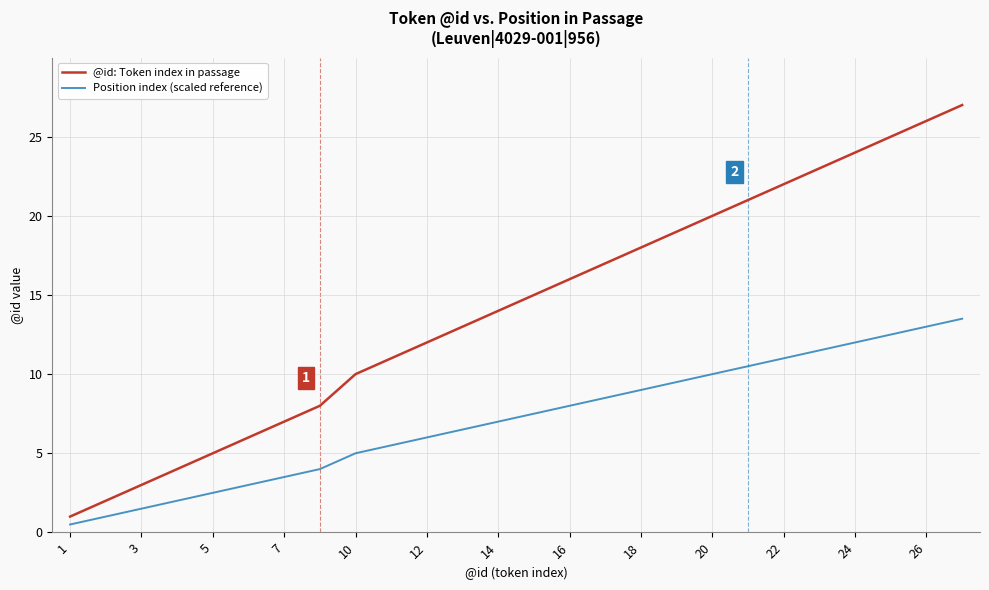

Rank the series by their average value, from lowest to highest.

Position index (scaled reference), @id: Token index in passage